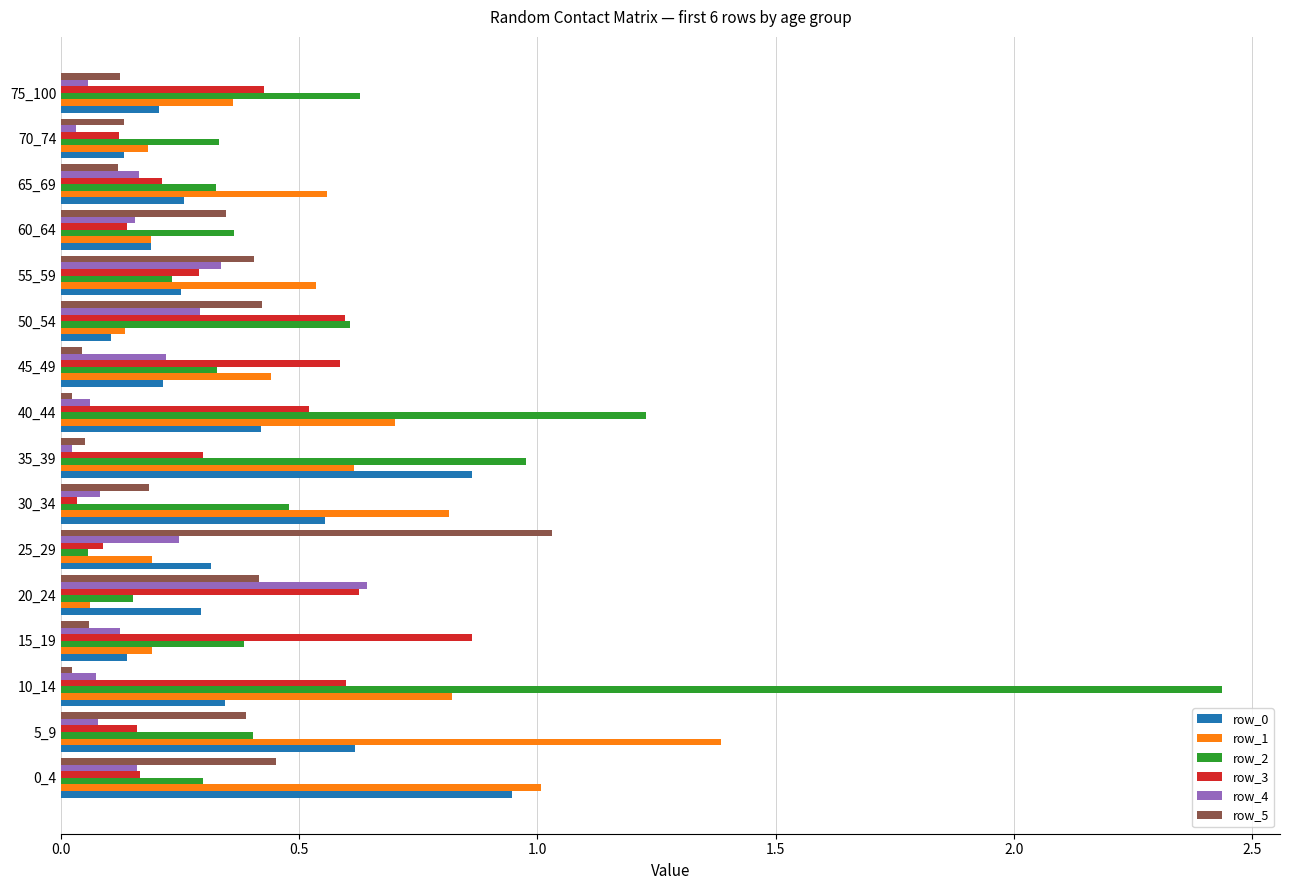

The row_2 series shows 0.2 at 75_100. True or false?

False